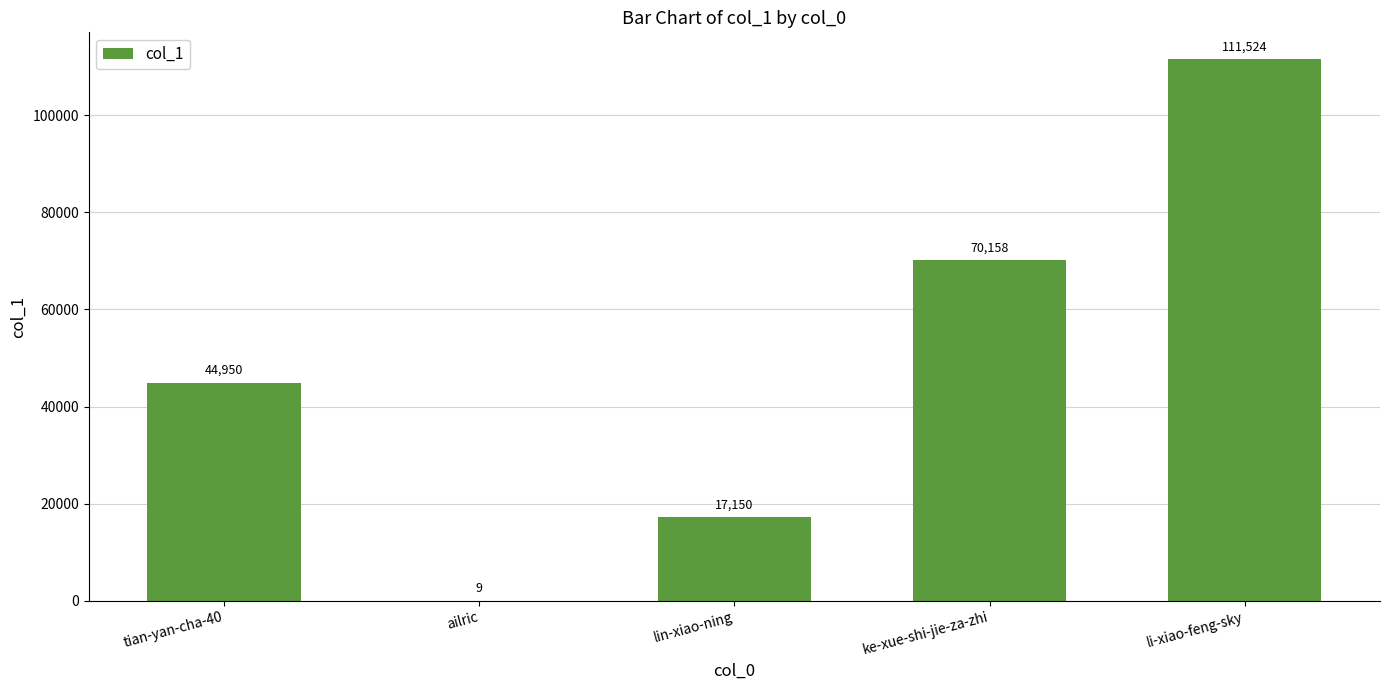

Where is the data nearest to the value 55766?

tian-yan-cha-40